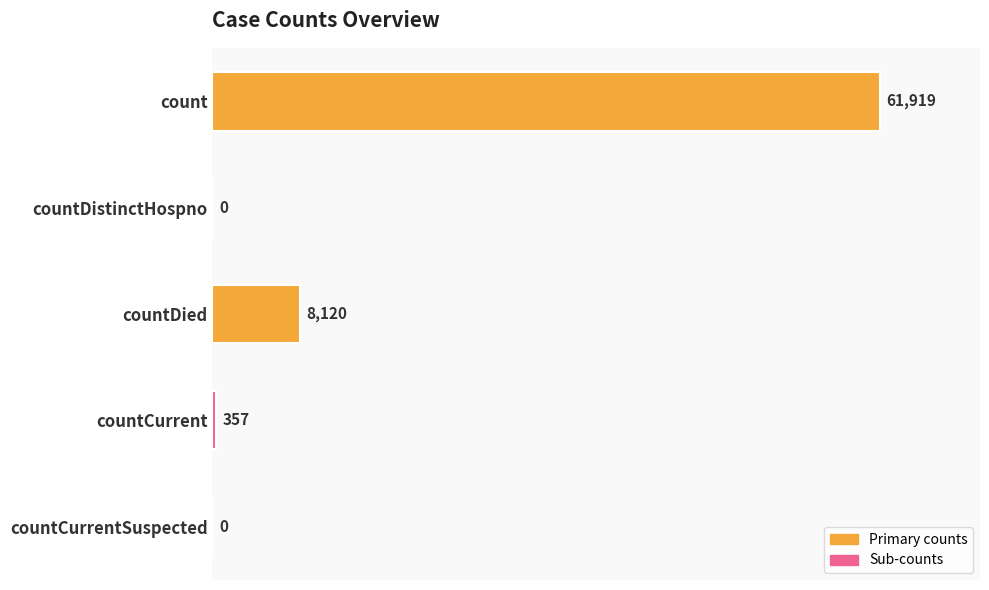

At which label is the value closest to 30959?

countDied